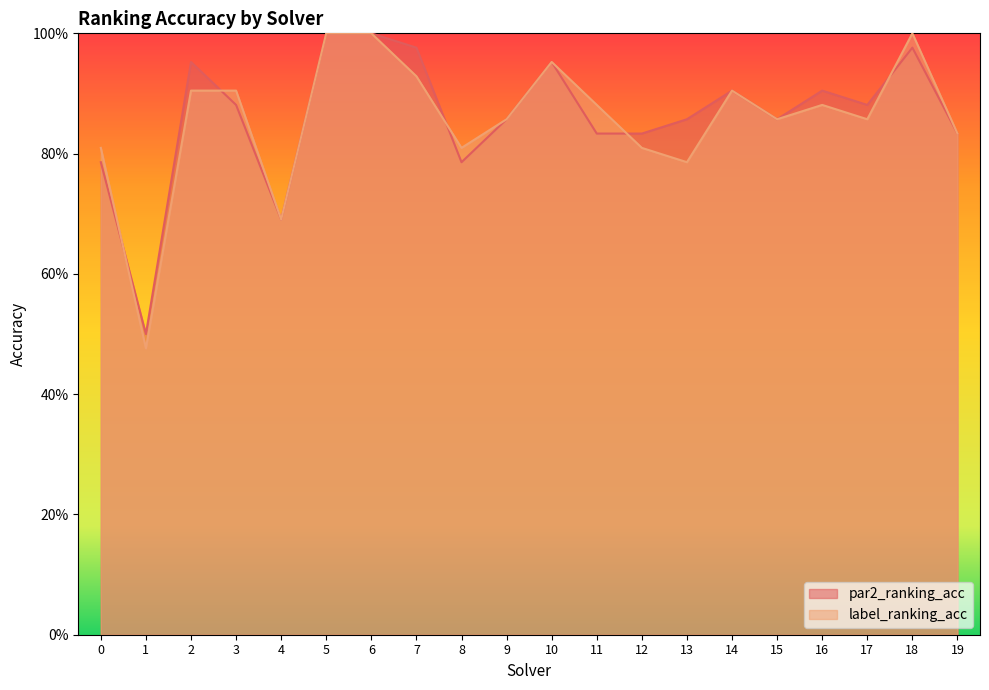

Where is the first local maximum for label_ranking_acc?

10